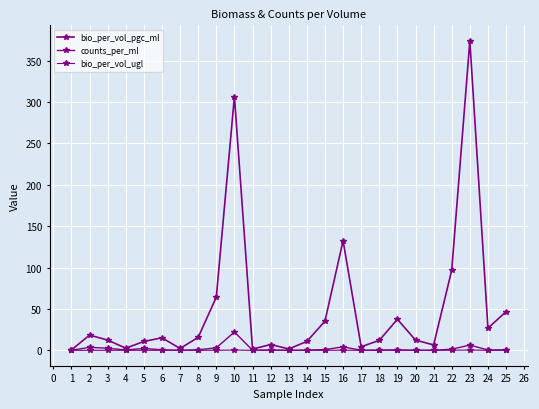

Is the value of bio_per_vol_ugl at 6 greater than the value of bio_per_vol_pgc_ml at 3?

No